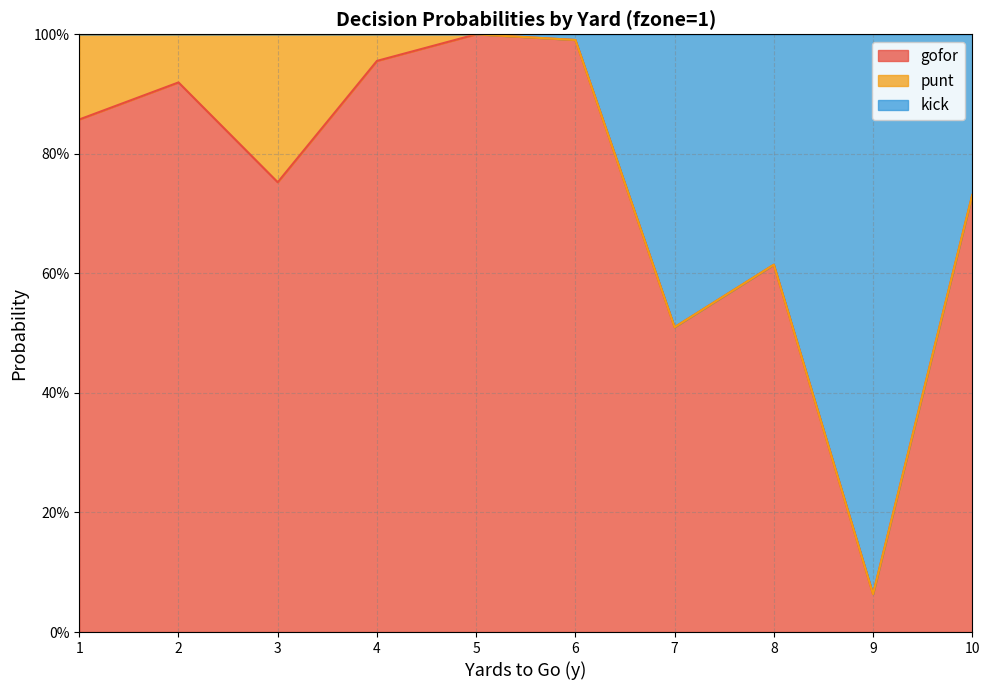

What is the difference between the gofor values at 2 and 8?

0.3